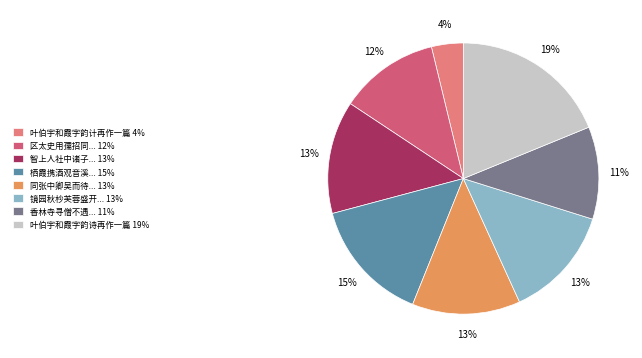

Is it true that 香林寺寻僧不遇... 11% is 5% of the pie?

False